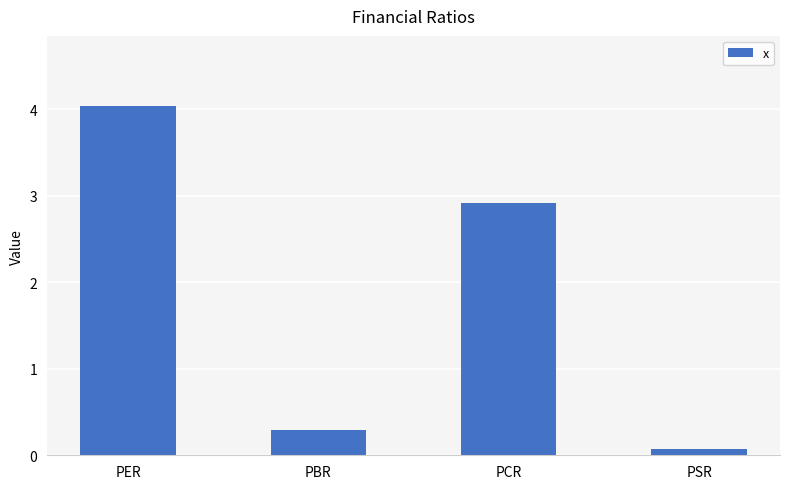

Rank the categories by value from lowest to highest.

PSR, PBR, PCR, PER